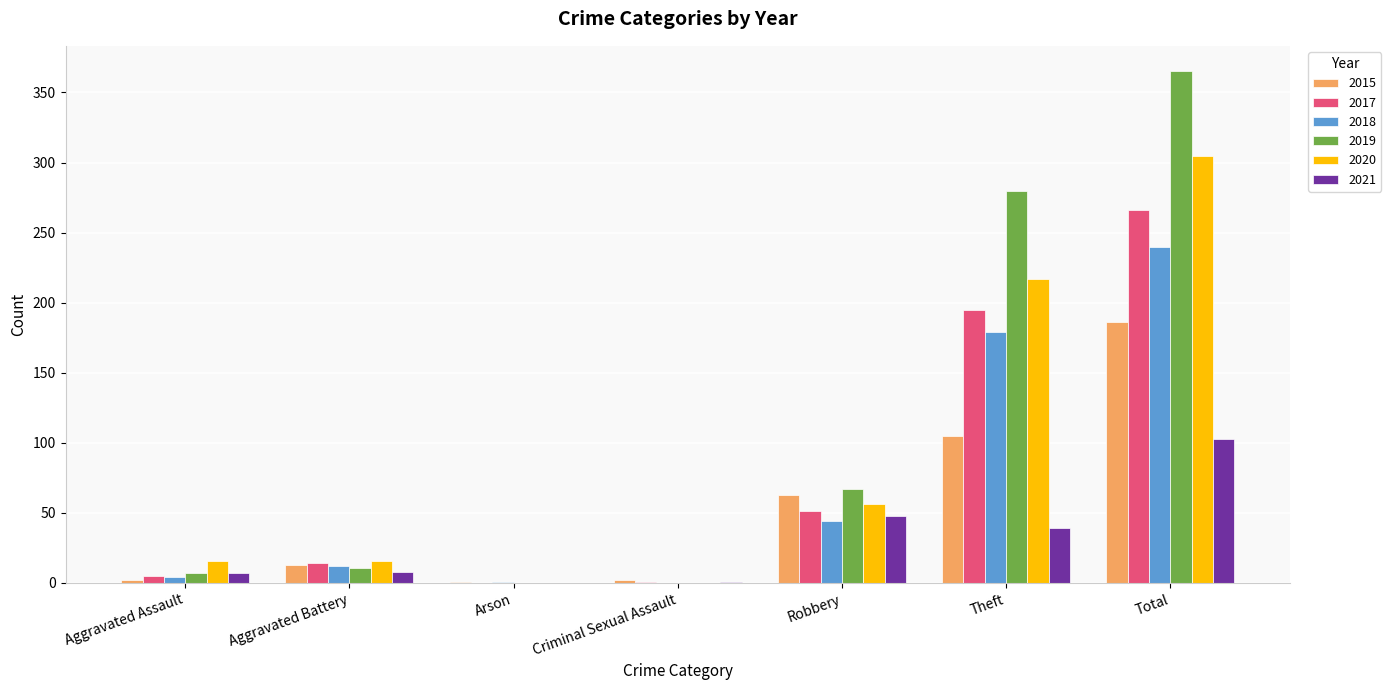

What is the highest value of the 2019 series?

365